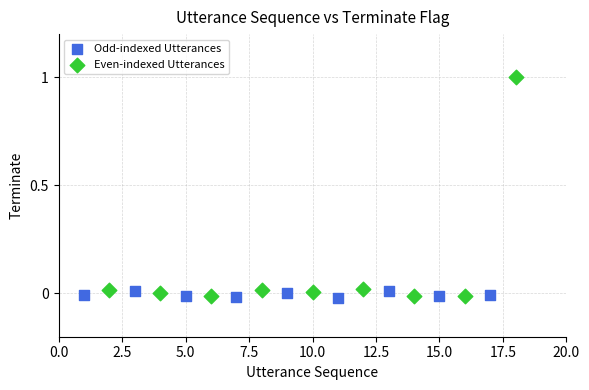

Which series reaches the maximum Y coordinate?

Even-indexed Utterances